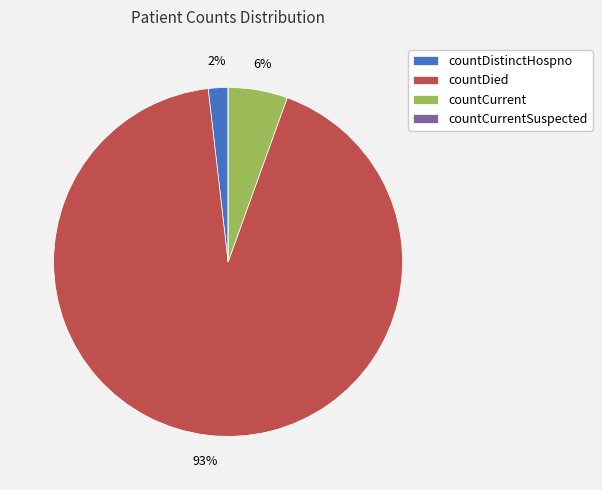

To the nearest percent, what is the combined percentage of countDistinctHospno and countDied?

94%